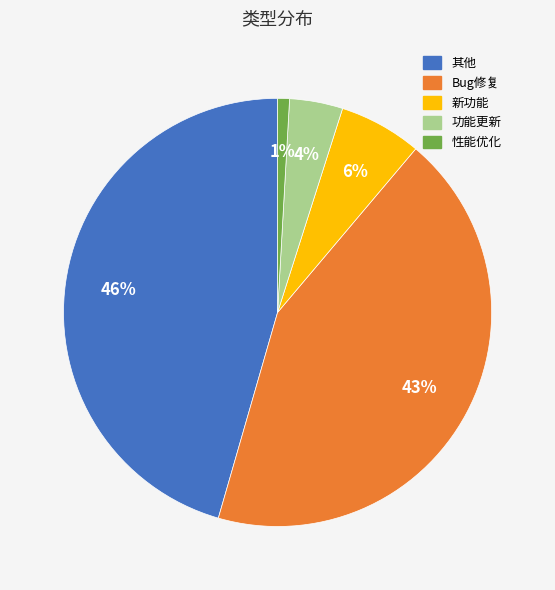

Is it true that 其他 is 46% of the pie?

True